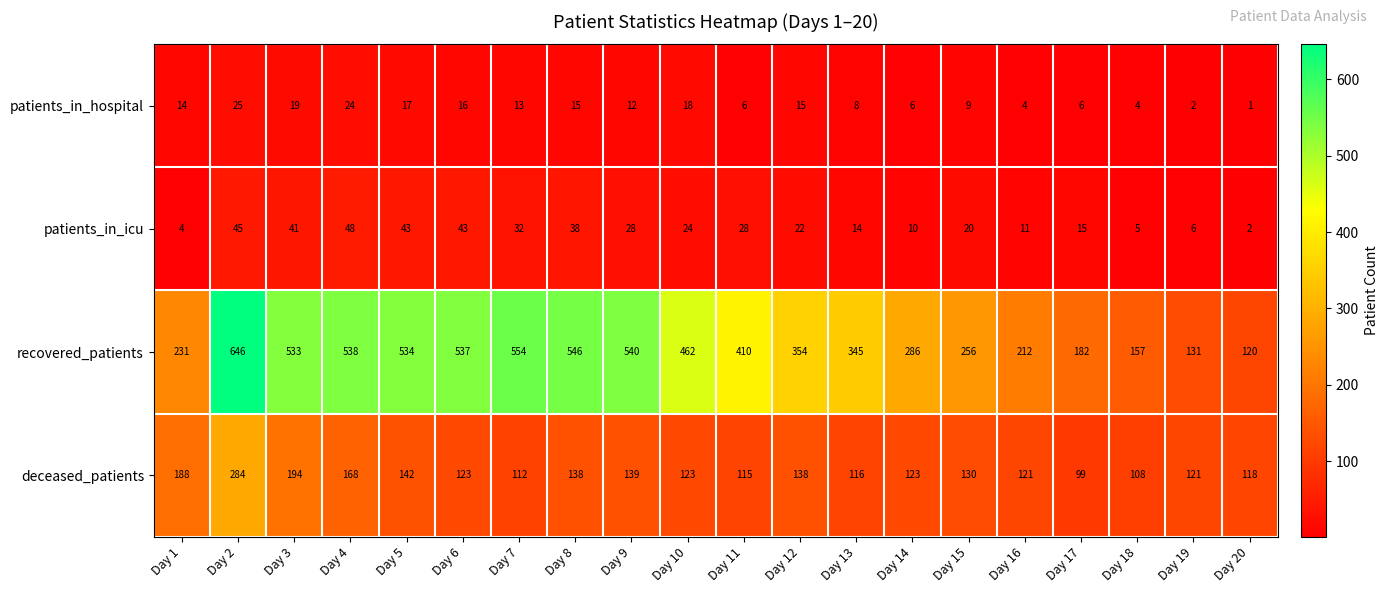

What is the difference between the patients_in_hospital values at Day 8 and Day 18?

11